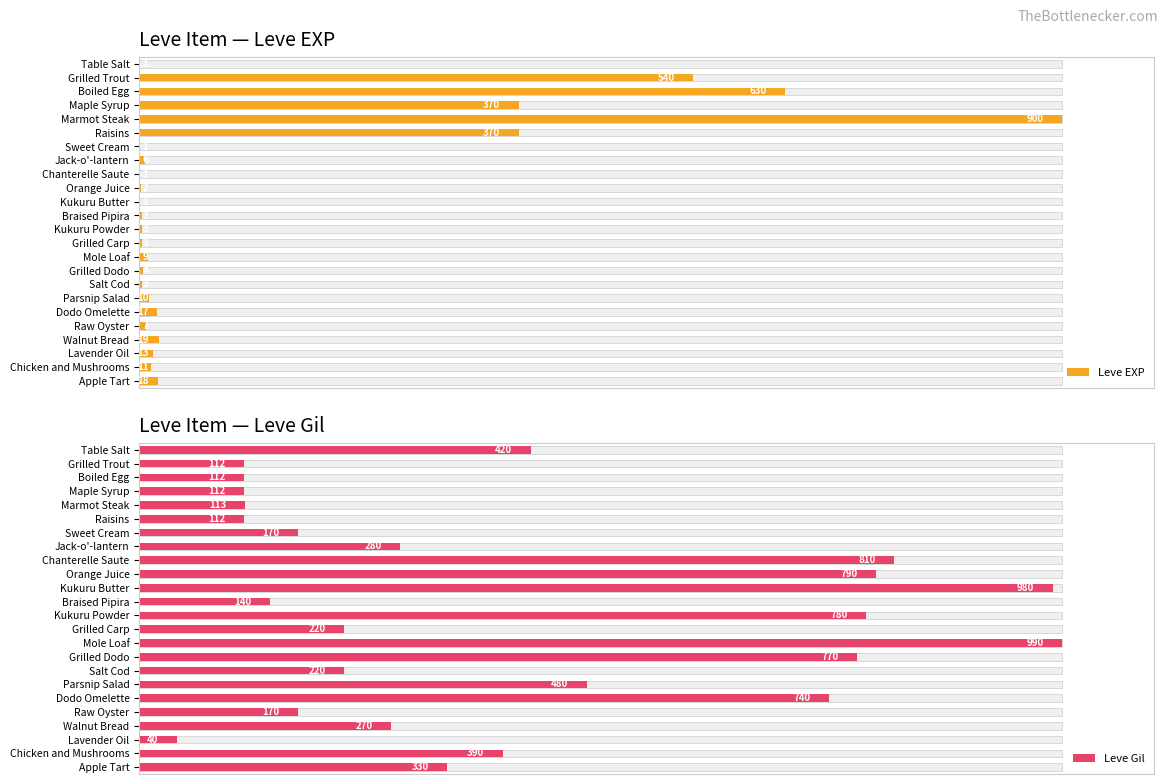

Which series changed the most between Lavender Oil and Apple Tart?

Leve Gil